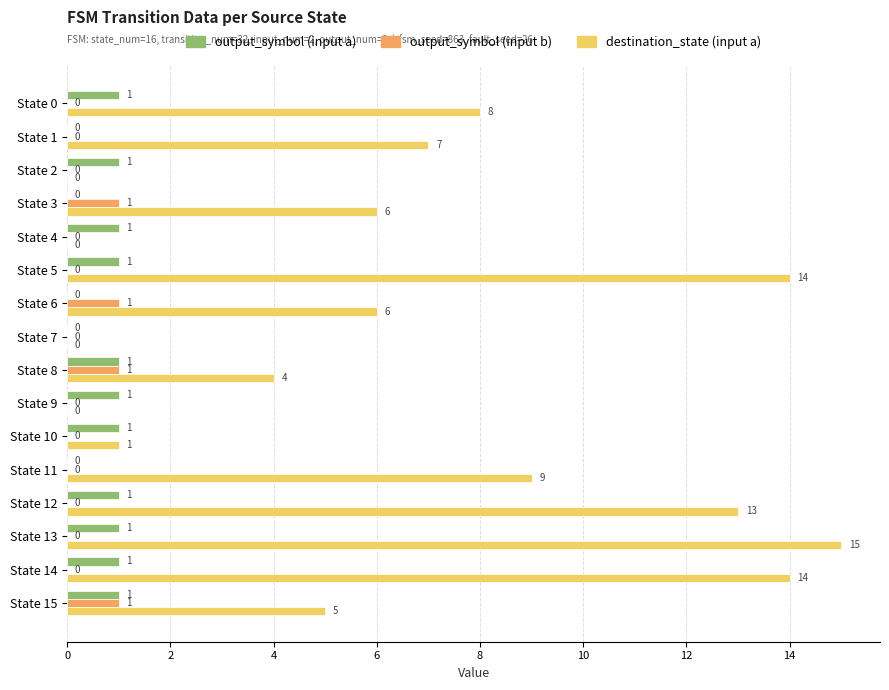

Which series has the largest range (max minus min)?

destination_state (input a)